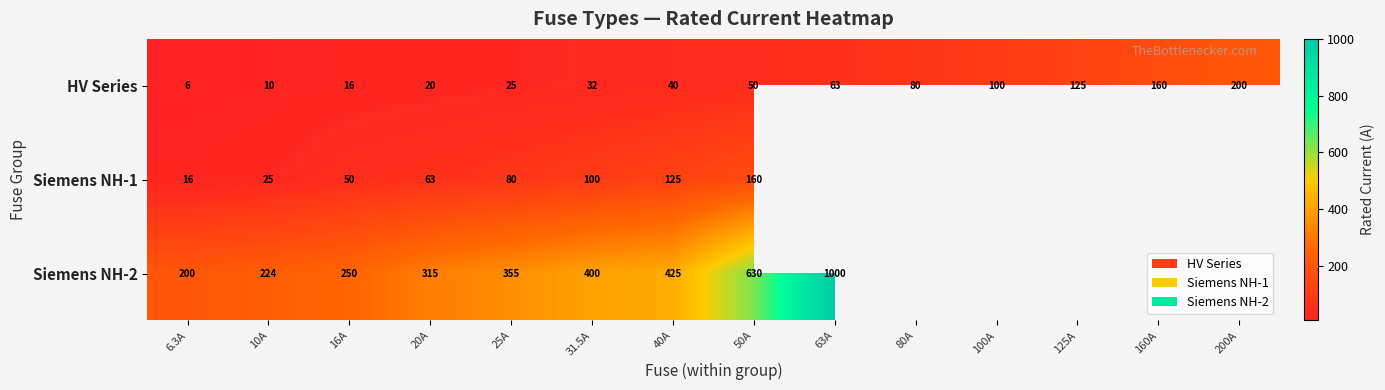

What is the difference between the maximum and minimum values in the HV Series series?

194.0